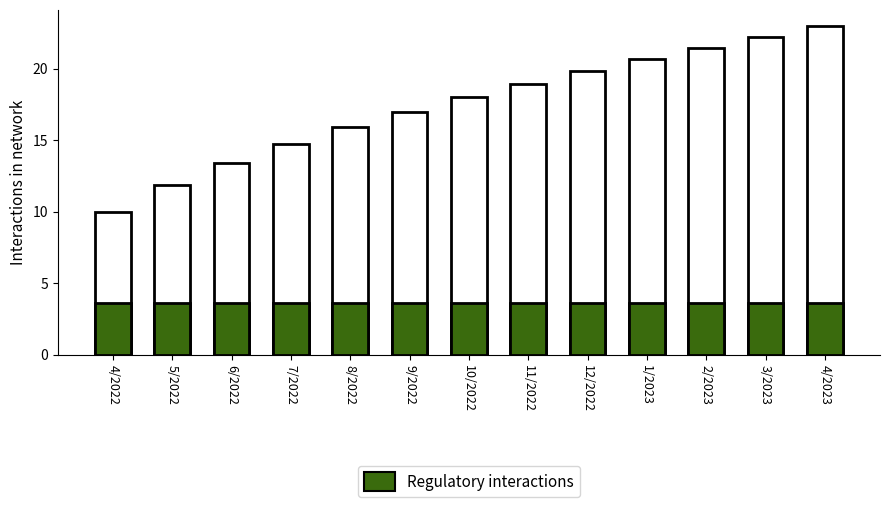

The value at 4/2022 is 10.0. True or false?

True